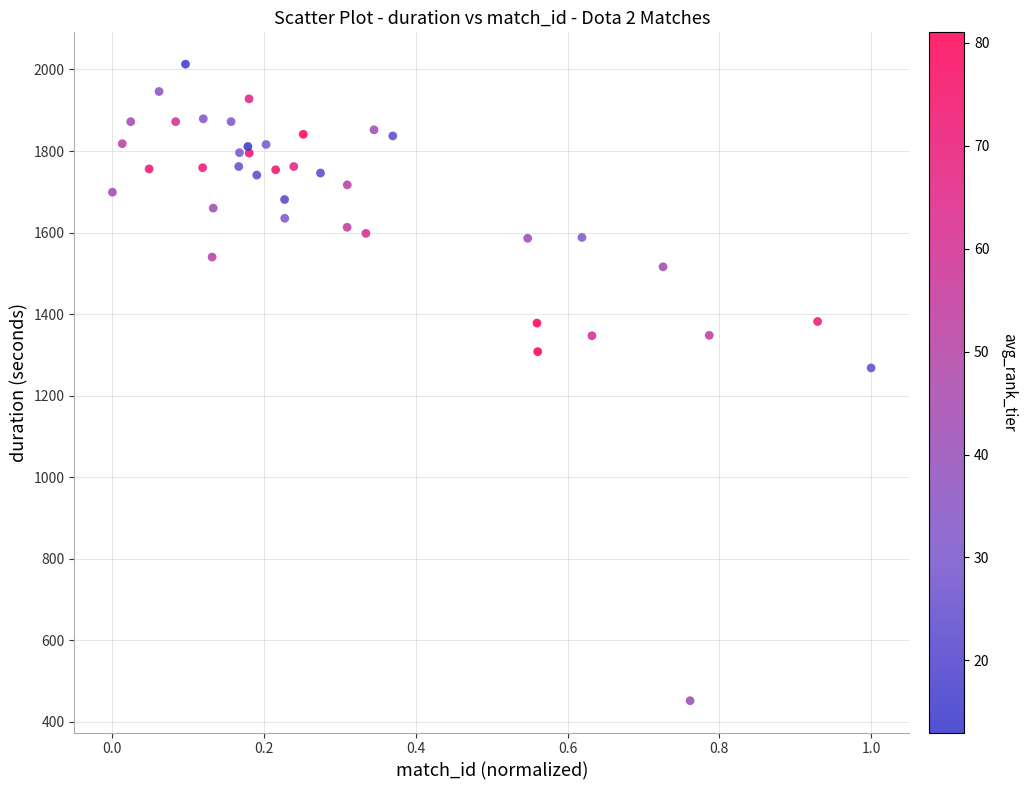

What Y value in the scatter plot is closest to 1232?

1268